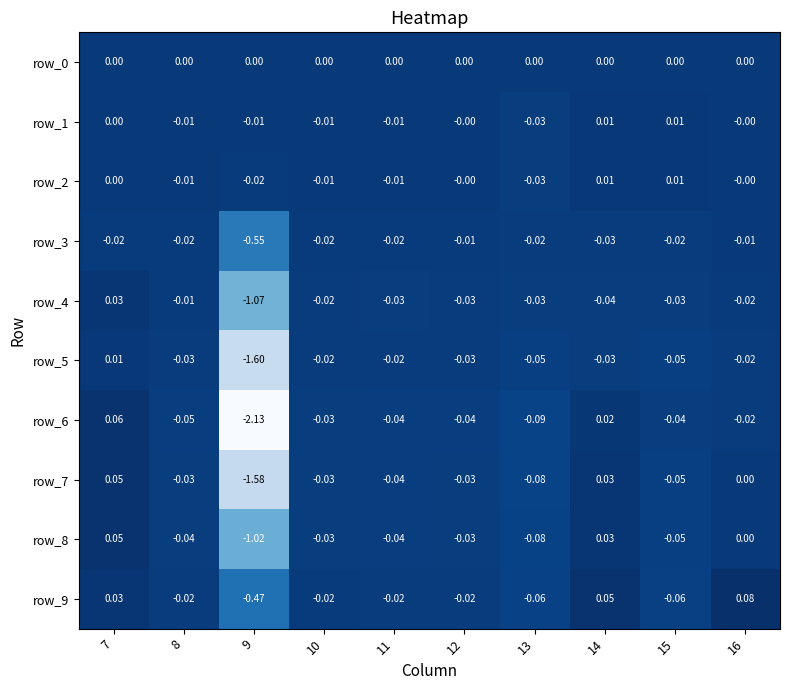

At which category does the chart reach its minimum across all series?

9